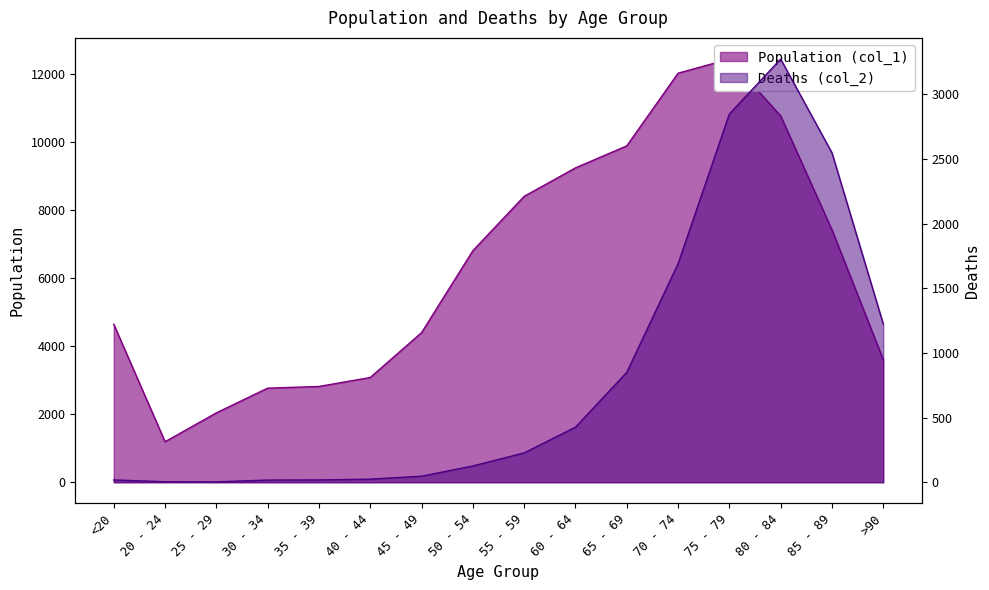

How many interior local peaks does the Deaths (col_2) series have?

1